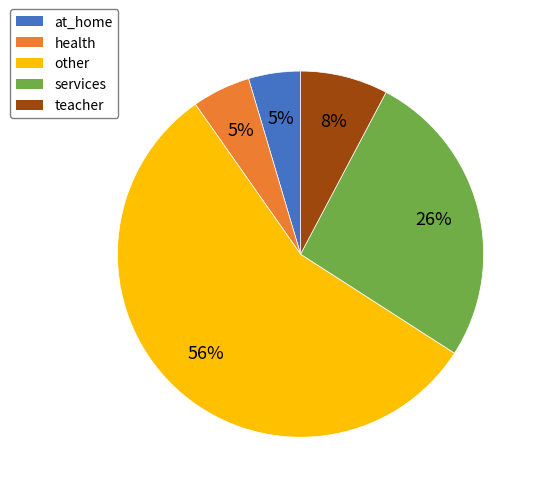

Does health represent more than half of the total?

No